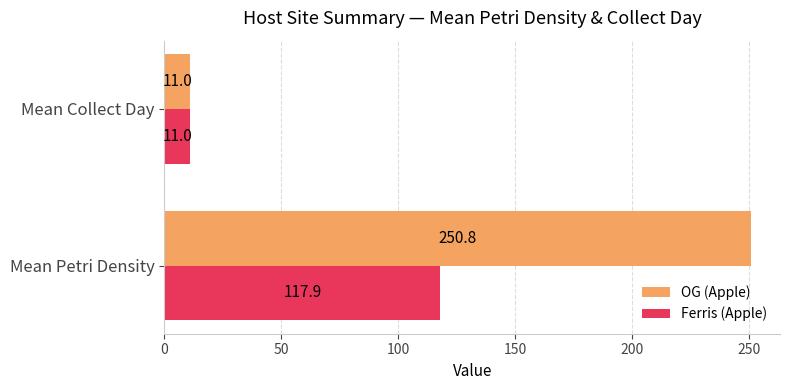

Count the number of categories in the chart.

2